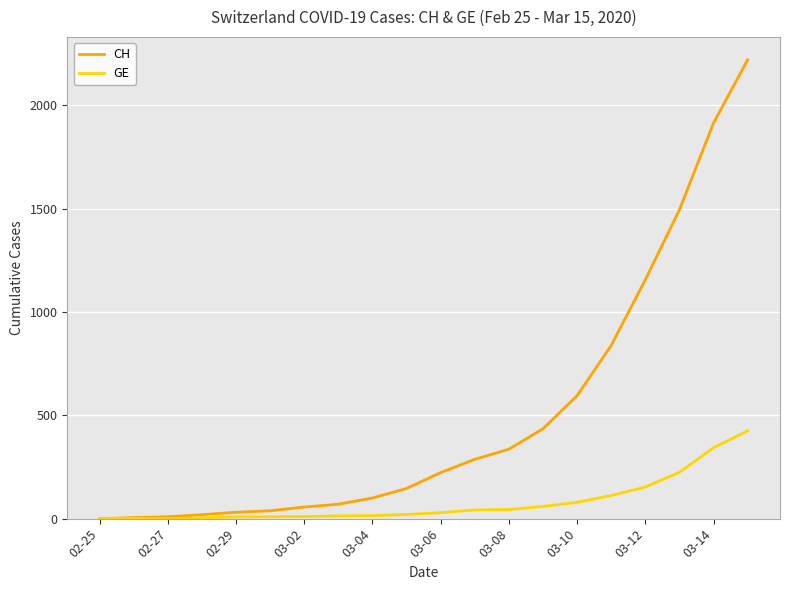

Which series has the largest total across all categories?

CH